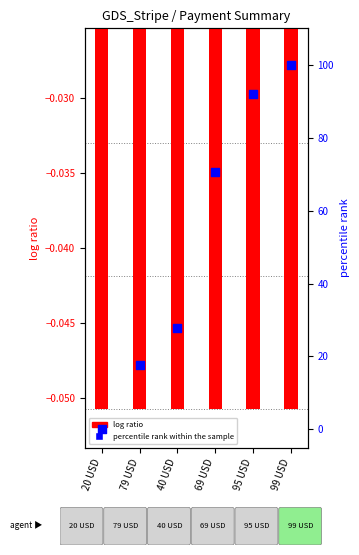

Which series has the largest total across all categories?

percentile rank within the sample